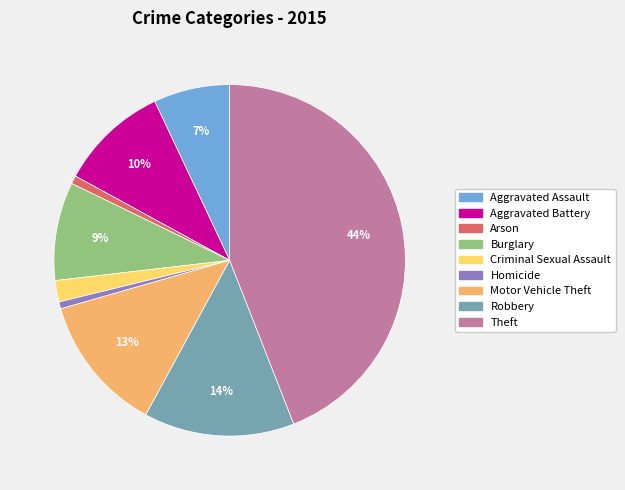

To the nearest percent, what is the difference between the largest and smallest slice percentages?

43%